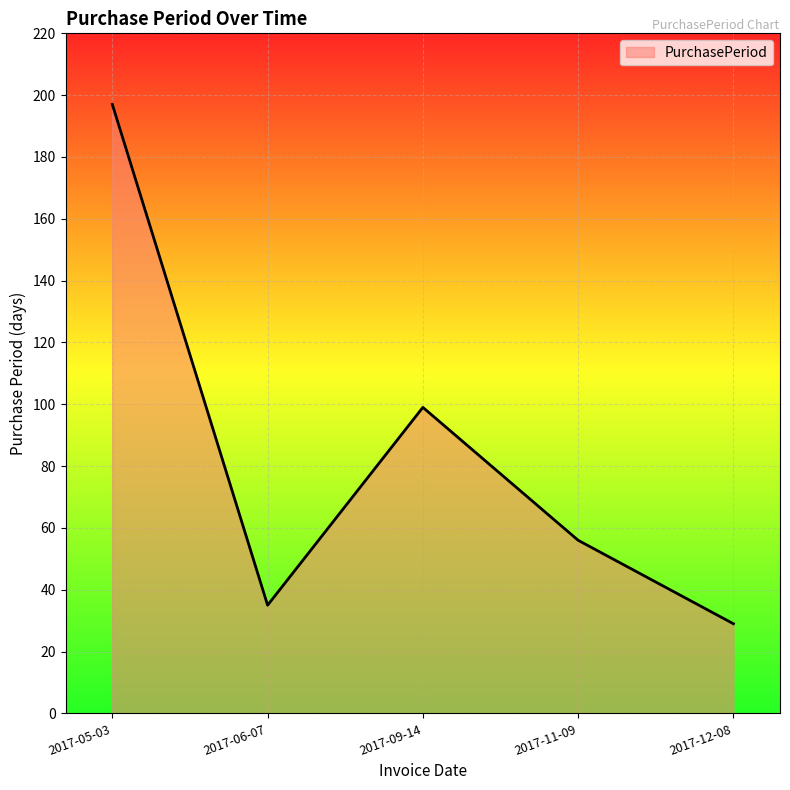

What is the sum of all values?

416